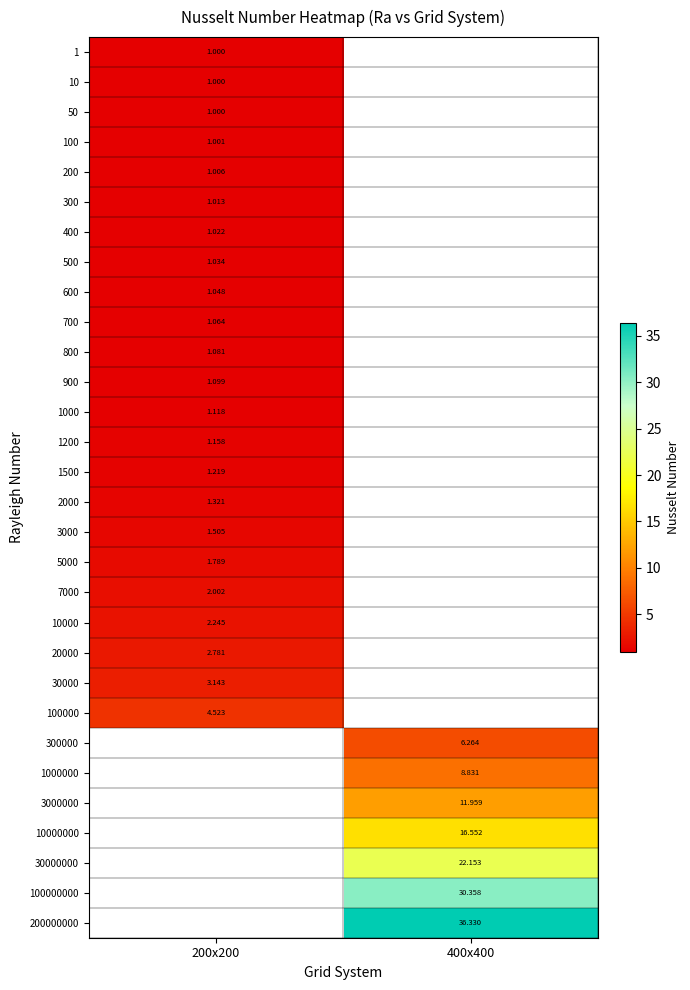

What is the greatest value displayed?

36.3